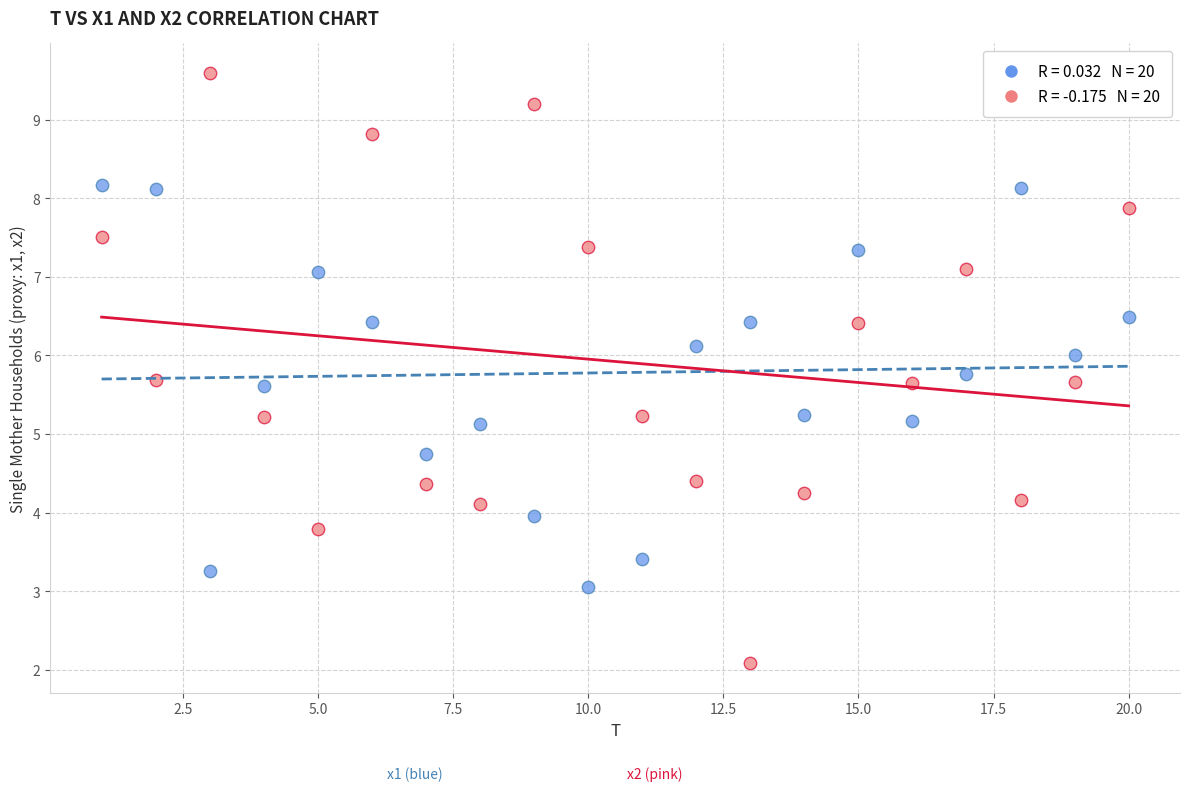

Across all data points, what is the range of X values (max minus min)?

19.0